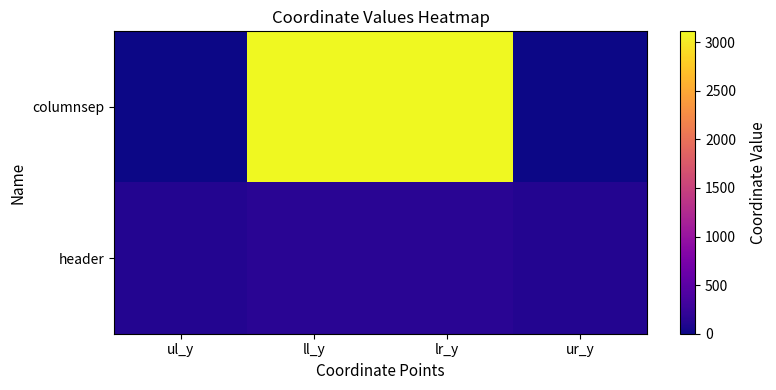

Reading left to right, extract all data points from this chart.

columnsep: ul_y=0	ll_y=3111	lr_y=3111	ur_y=0
header: ul_y=113	ll_y=148	lr_y=148	ur_y=113